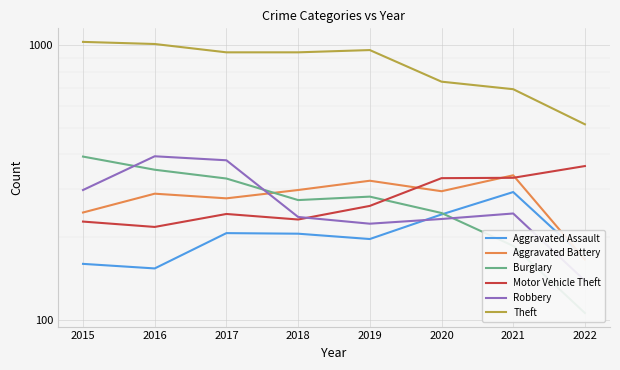

Reading right to left, extract all data points from this chart.

Aggravated Assault: 2022=168	2021=292	2020=242	2019=197	2018=206	2017=207	2016=154	2015=160
Aggravated Battery: 2022=166	2021=336	2020=294	2019=321	2018=297	2017=277	2016=288	2015=246
Burglary: 2022=106	2021=186	2020=245	2019=281	2018=273	2017=327	2016=352	2015=393
Motor Vehicle Theft: 2022=363	2021=329	2020=328	2019=260	2018=232	2017=243	2016=218	2015=228
Robbery: 2022=139	2021=244	2020=233	2019=224	2018=237	2017=381	2016=394	2015=297
Theft: 2022=515	2021=691	2020=736	2019=959	2018=941	2017=941	2016=1009	2015=1027